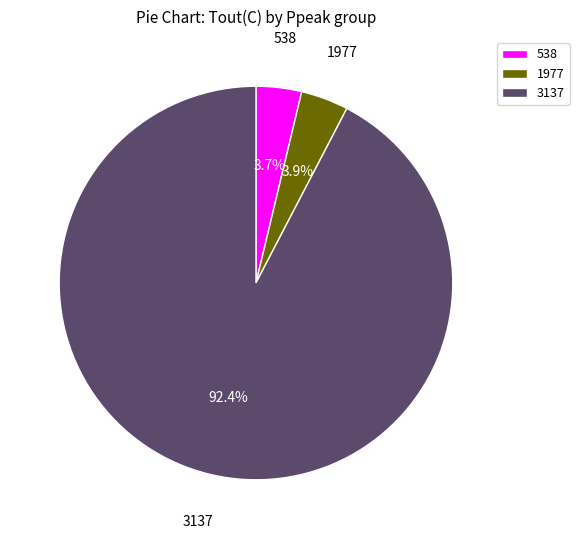

Which has a higher value, 1977 or 3137?

3137